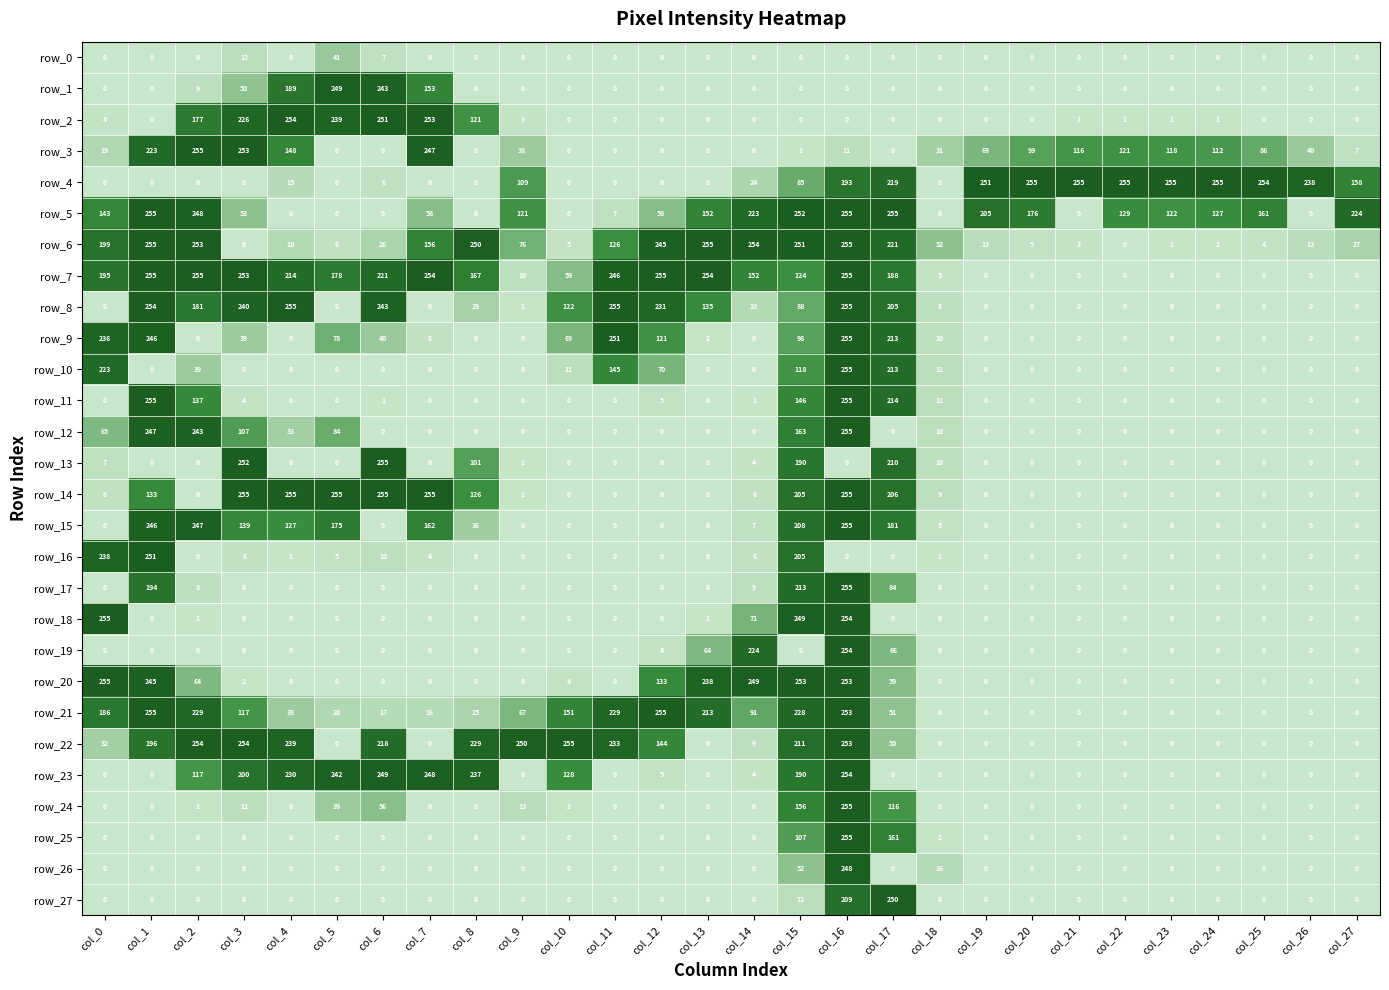

What is the sum of the row_22 values at col_16 and col_6?

471